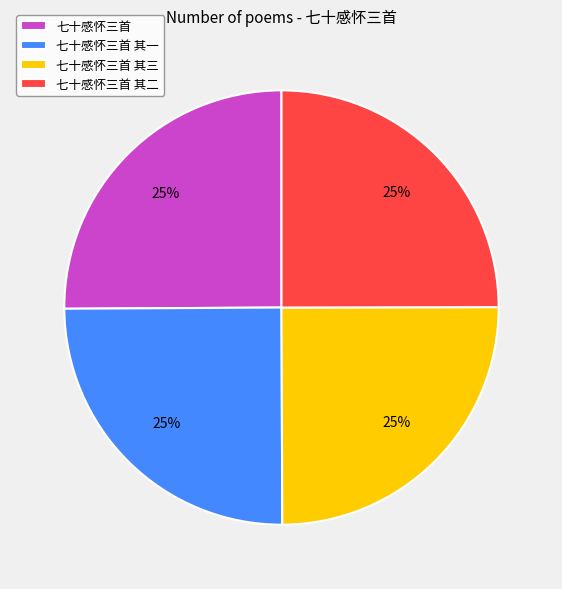

Is there any slice that represents more than half of the pie?

No